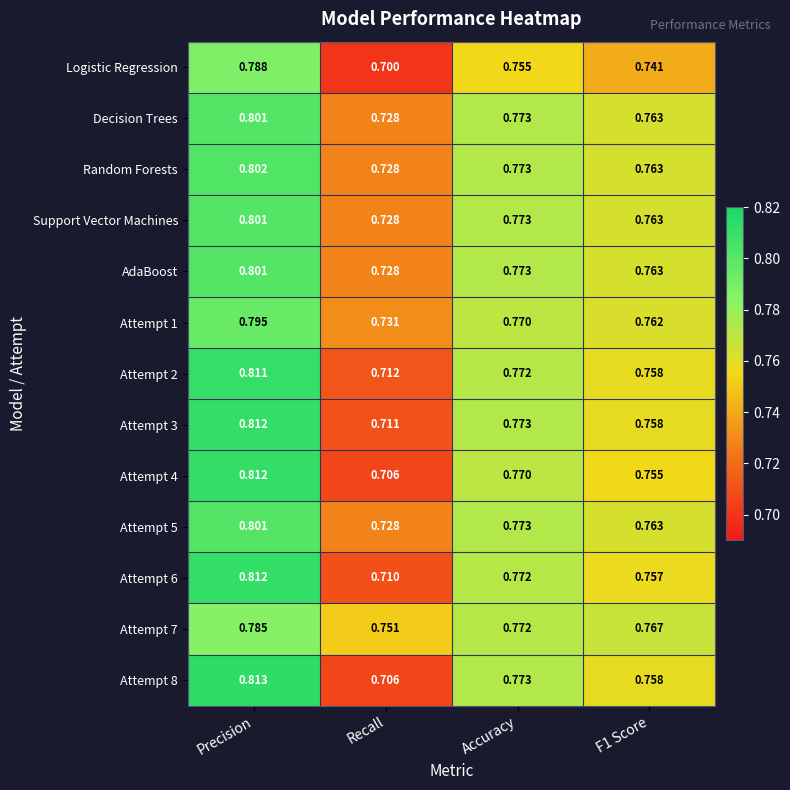

Which category has the lowest value in the Attempt 3 series?

Recall